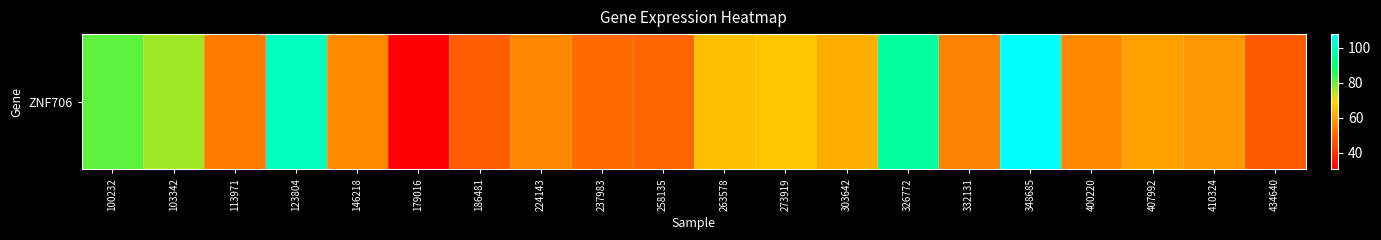

List the labels in order of value, smallest first.

179016, 434640, 186481, 258135, 237983, 113971, 332131, 224143, 400220, 146218, 410324, 407992, 303642, 263578, 273919, 103342, 100232, 326772, 123804, 348685